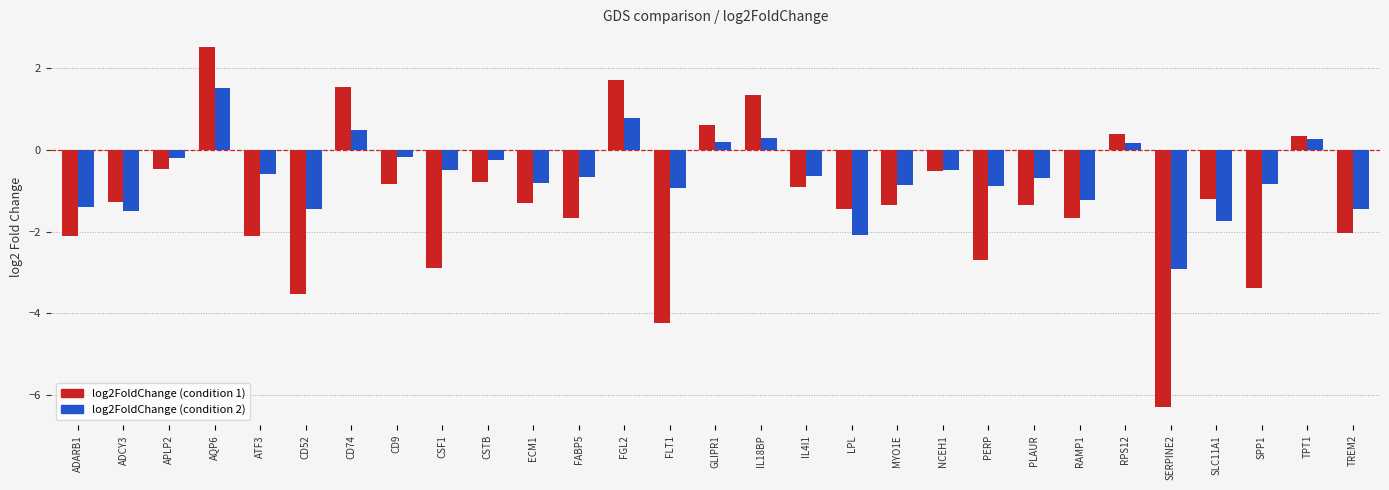

What is the difference between the maximum and minimum values in the log2FoldChange (condition 2) series?

4.4